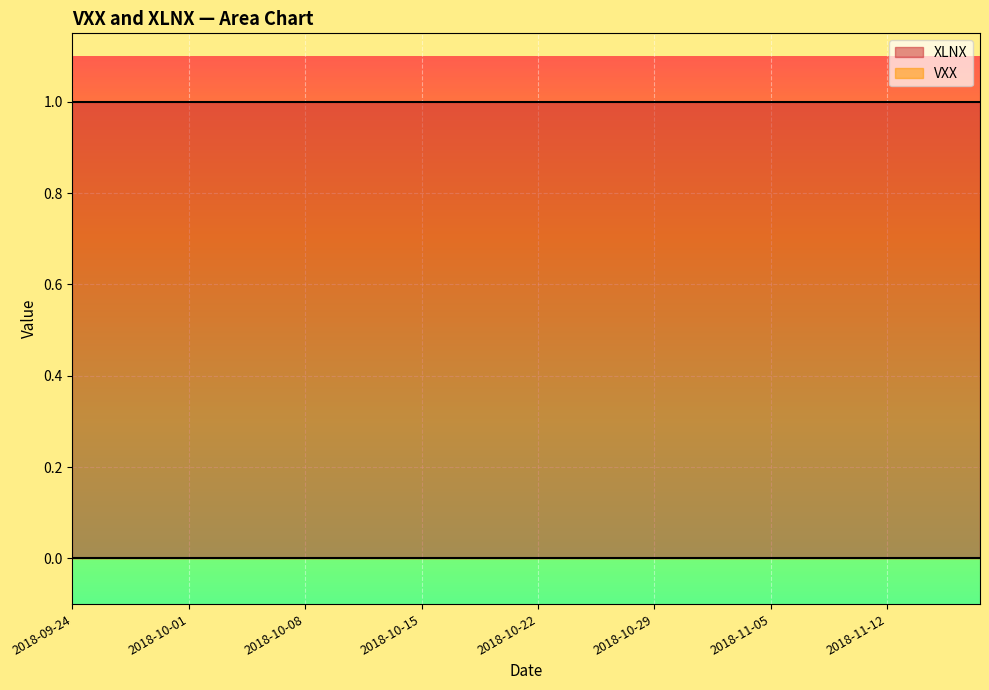

Count the number of categories in the chart.

40